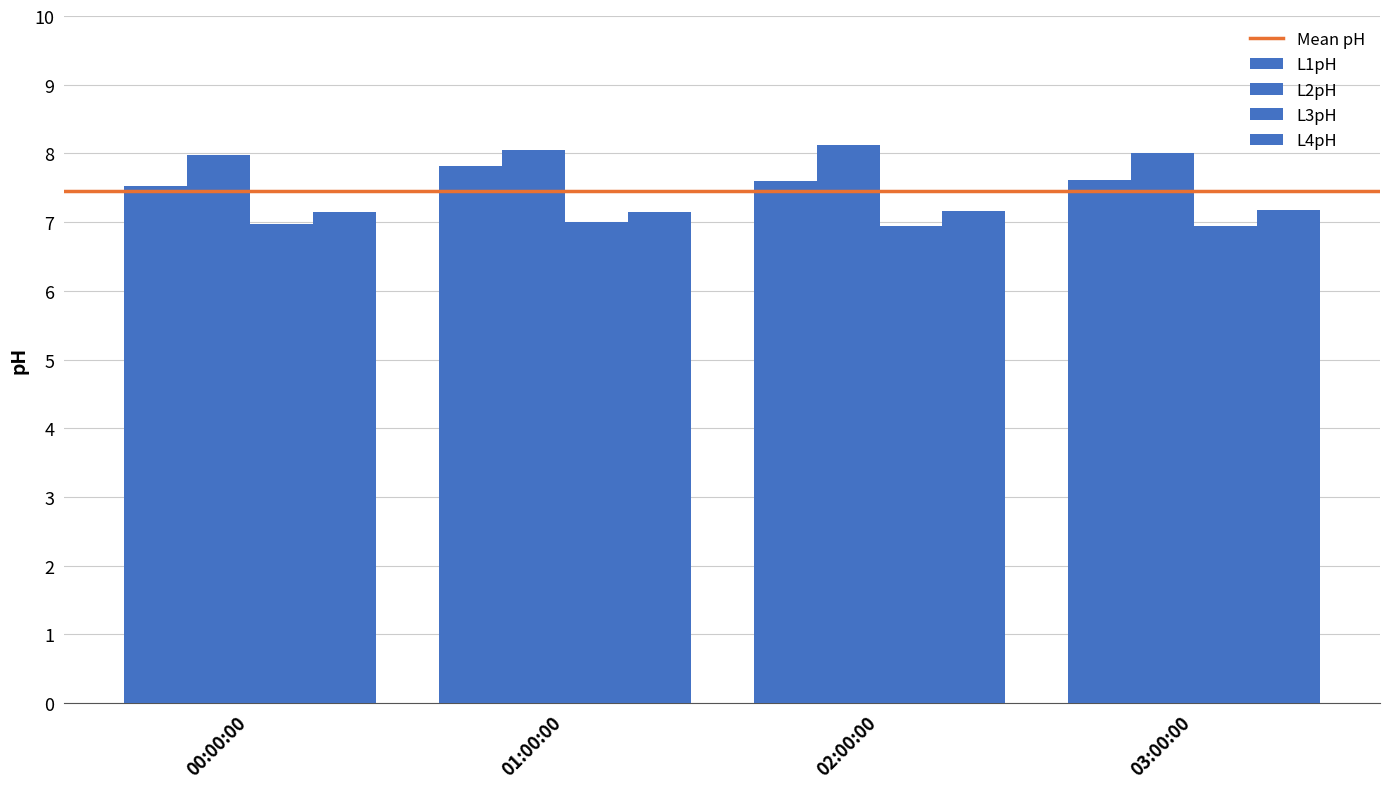

Which category has the highest value in the L2pH series?

02:00:00